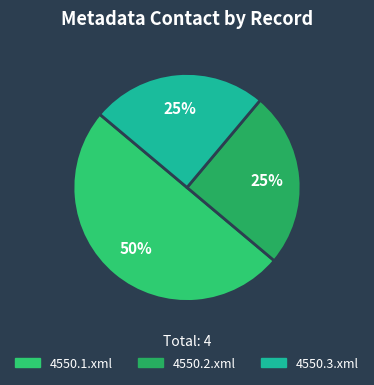

To the nearest percent, what portion does 4550.1.xml represent?

50%